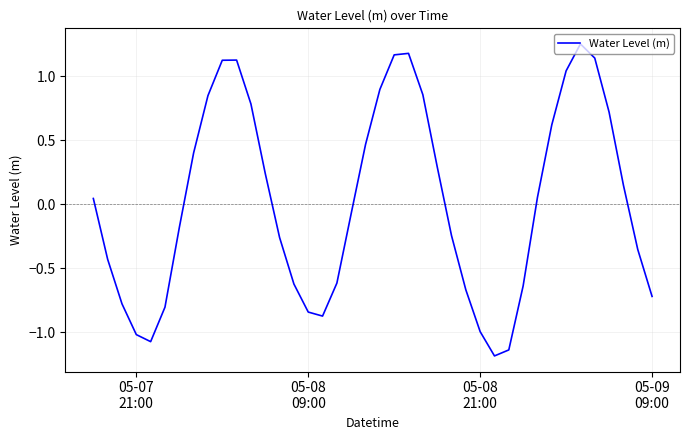

What is the difference between the maximum and minimum values?

2.4